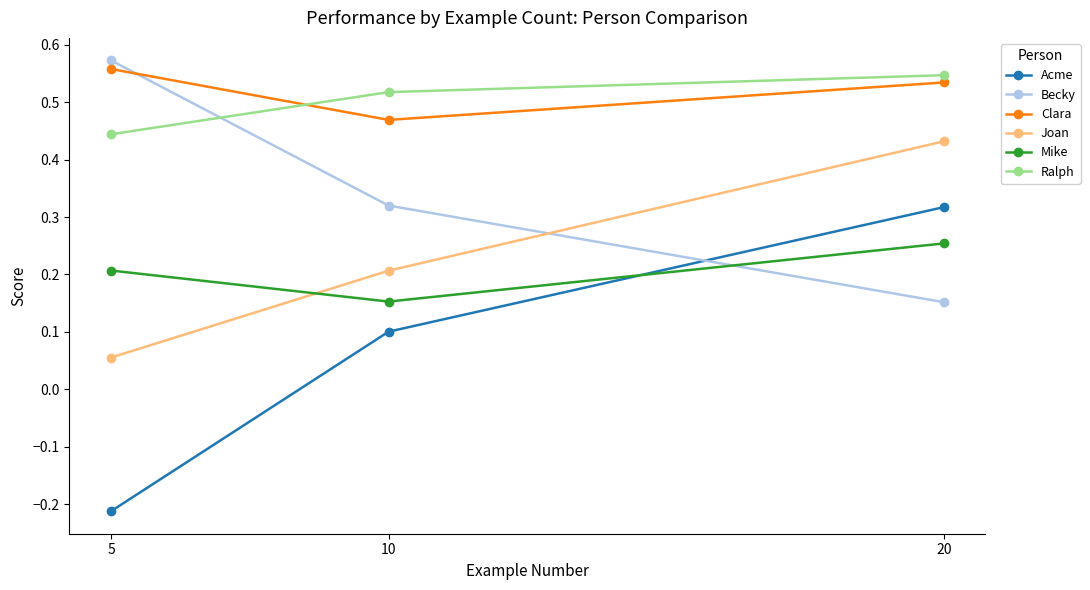

Which label corresponds to the smallest value in the chart?

5